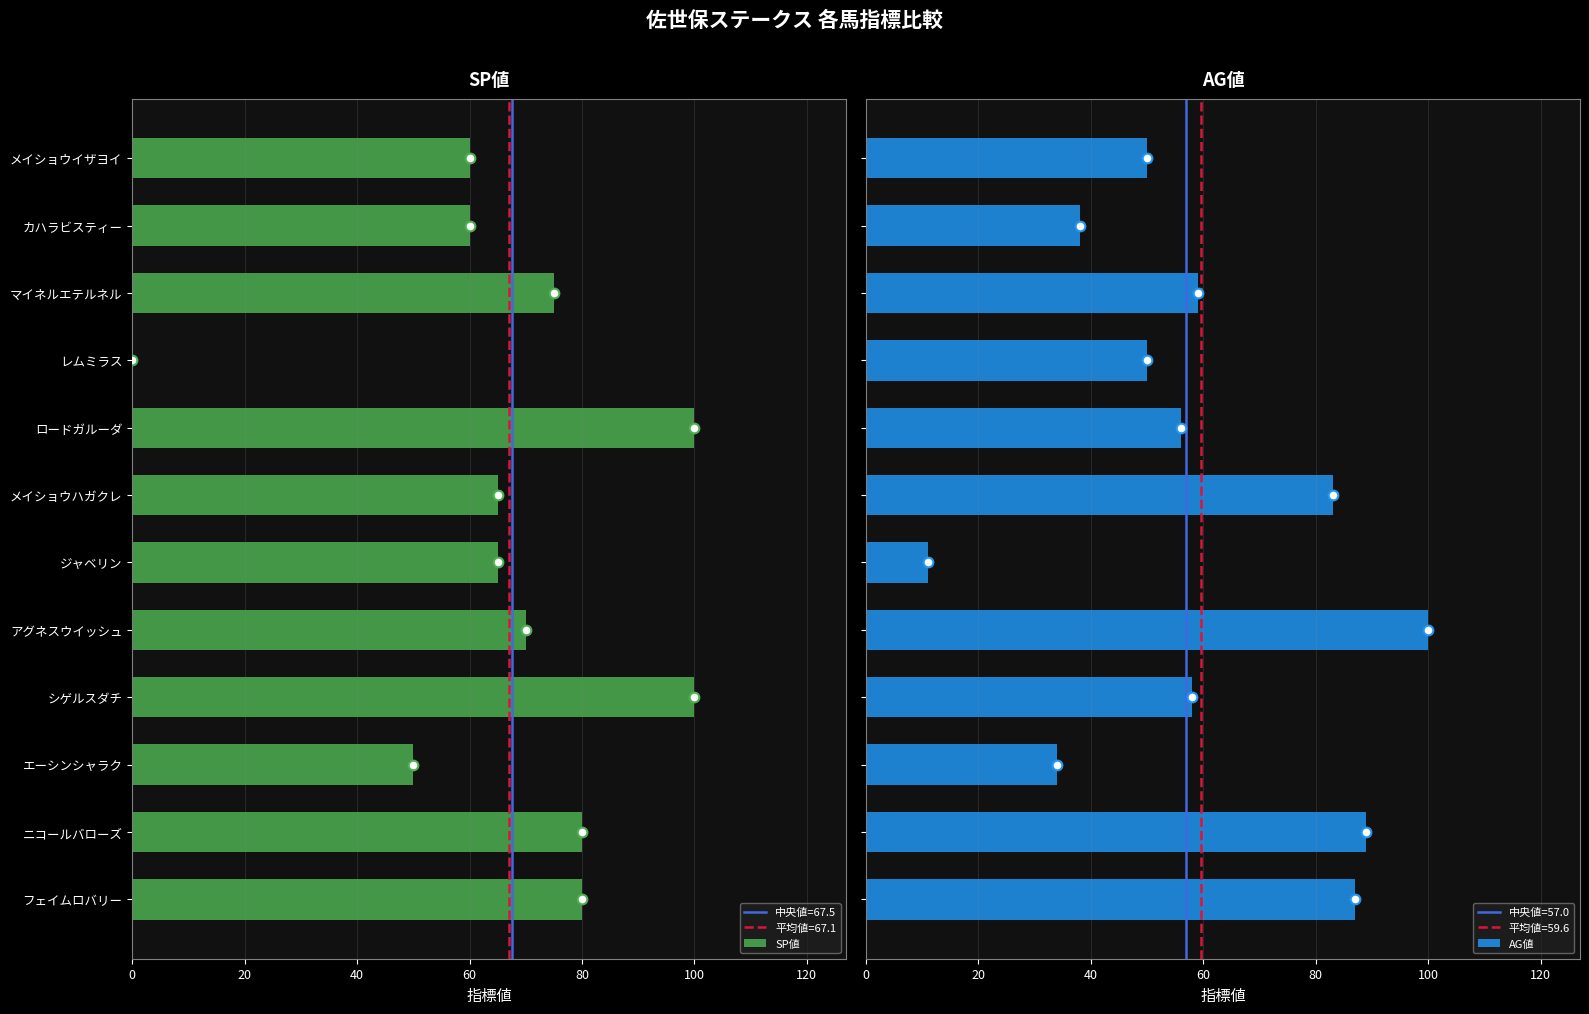

What is the sum of all AG値 values?

715